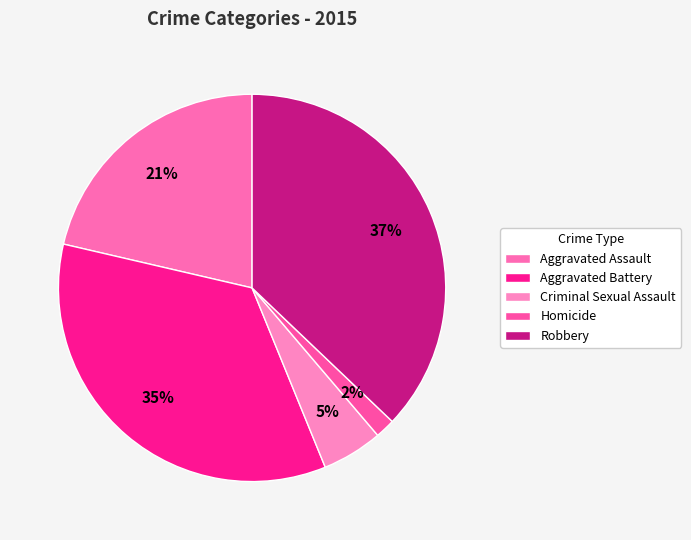

What portion of the pie excludes Robbery?

62.9%